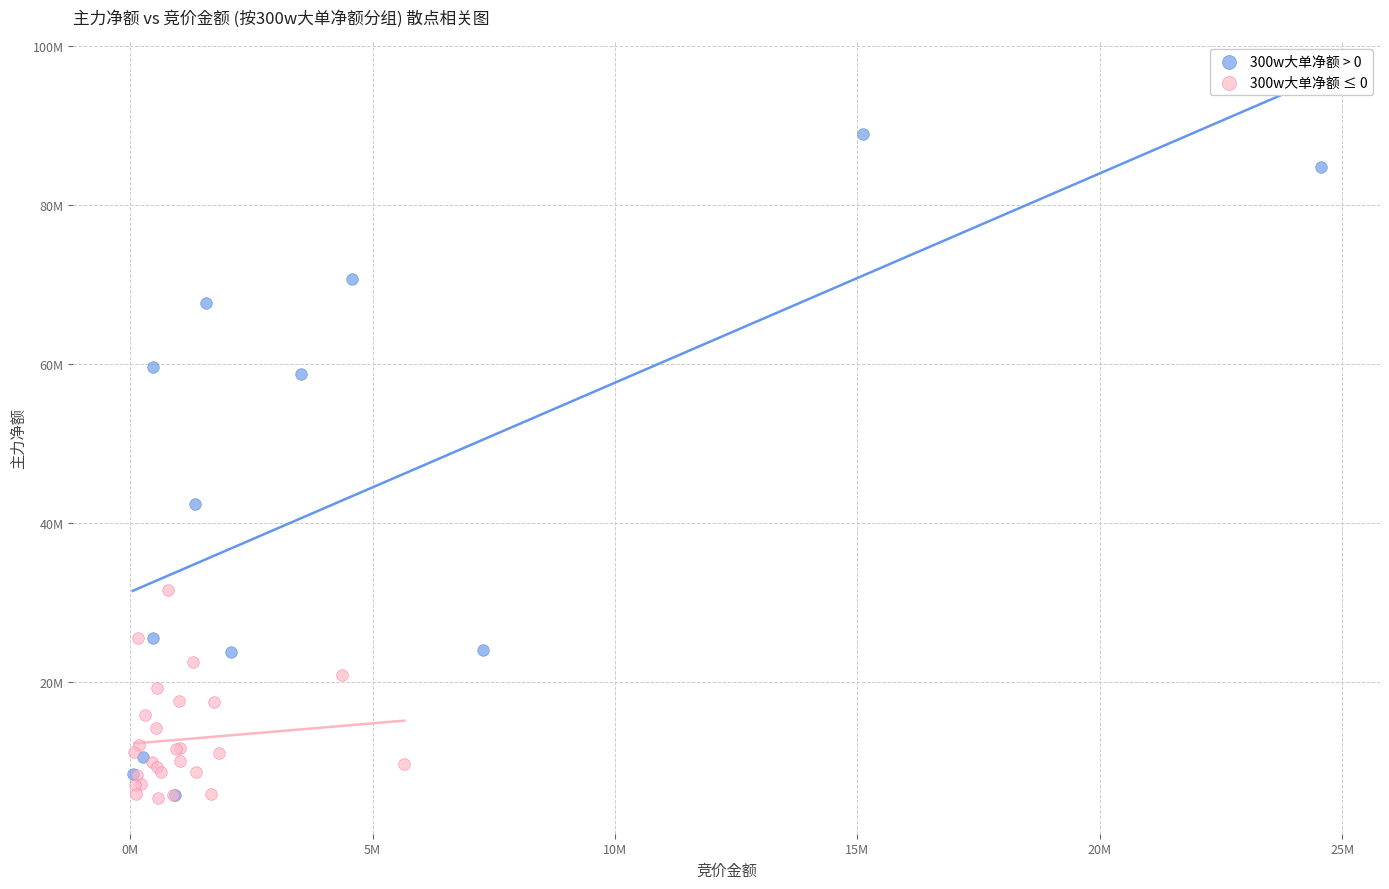

What are all the series names shown in the legend?

300w大单净额 > 0, 300w大单净额 ≤ 0